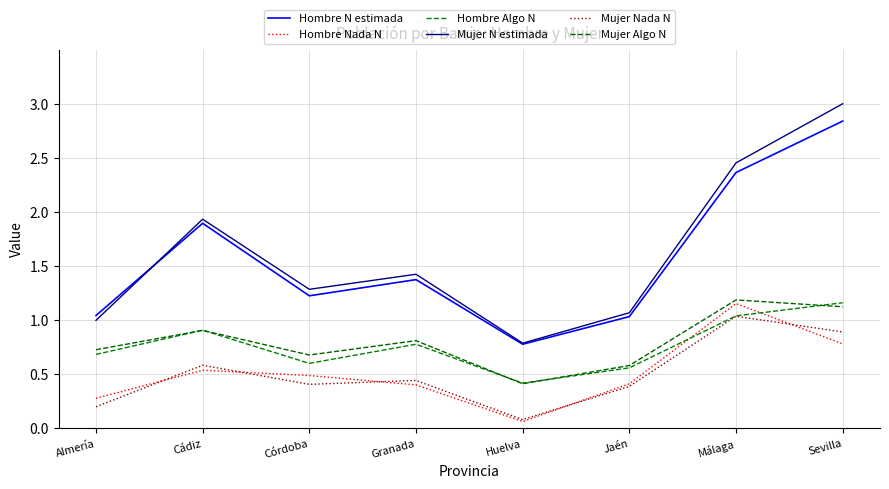

How many interior local valleys does the Mujer Nada N series have?

2